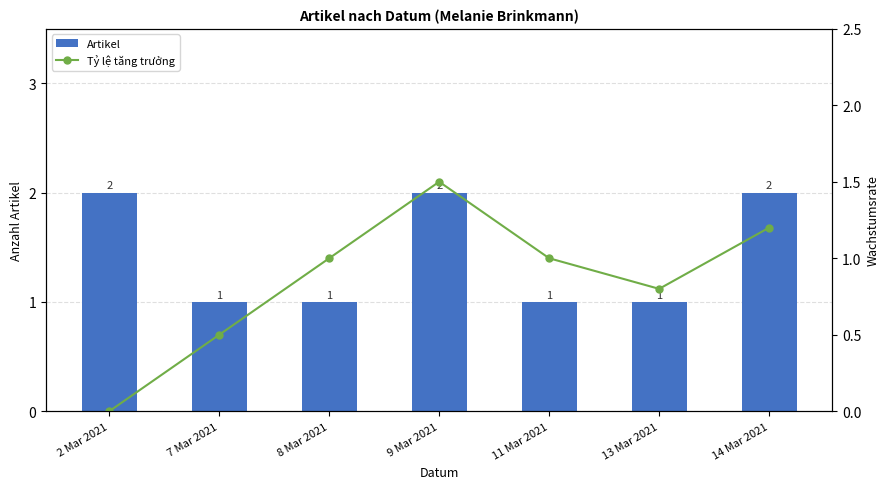

Which has a higher value, 9 Mar 2021 or 11 Mar 2021?

9 Mar 2021